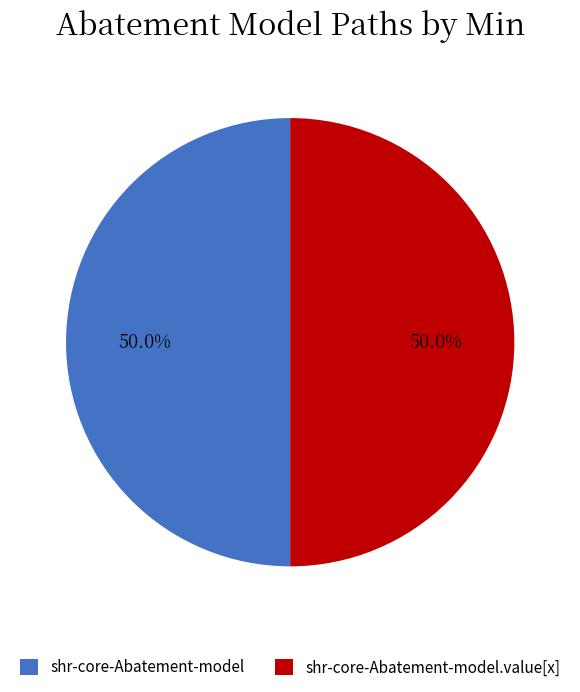

What is the ratio of the value at shr-core-Abatement-model.value[x] to the value at shr-core-Abatement-model?

1.0